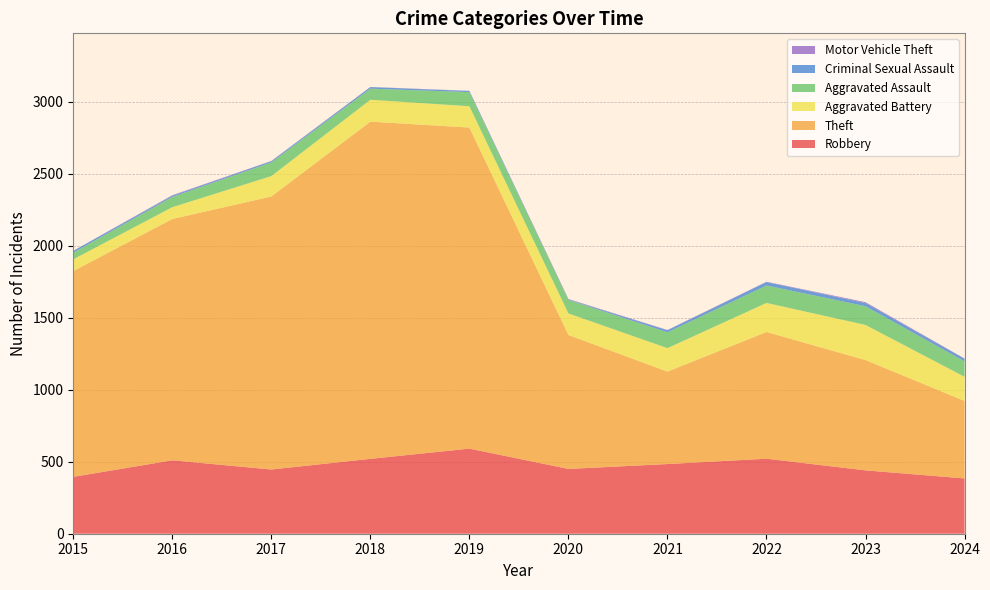

Reading right to left, extract all data points from this chart.

Robbery: 2024=384	2023=440	2022=521	2021=484	2020=450	2019=591	2018=520	2017=446	2016=510	2015=395
Theft: 2024=538	2023=766	2022=880	2021=642	2020=930	2019=2230	2018=2342	2017=1896	2016=1676	2015=1429
Aggravated Battery: 2024=168	2023=244	2022=202	2021=163	2020=150	2019=148	2018=152	2017=142	2016=82	2015=82
Aggravated Assault: 2024=107	2023=130	2022=121	2021=110	2020=94	2019=98	2018=77	2017=95	2016=71	2015=46
Criminal Sexual Assault: 2024=18	2023=22	2022=24	2021=14	2020=3	2019=8	2018=11	2017=8	2016=8	2015=12
Motor Vehicle Theft: 2024=2	2023=6	2022=2	2021=2	2020=3	2019=1	2018=1	2017=2	2016=4	2015=1